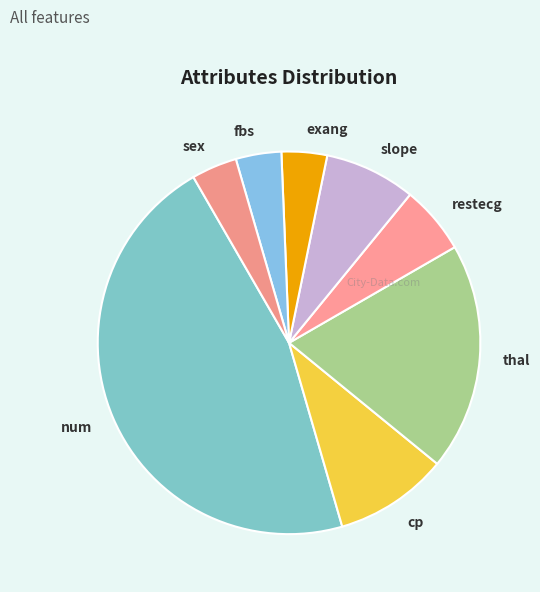

Count the number of slices in the pie.

8